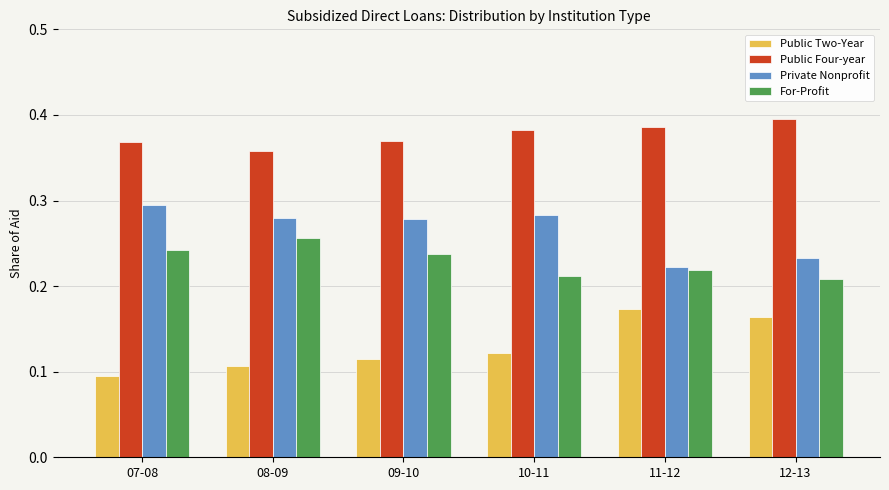

Where is For-Profit nearest to the value 0?

12-13